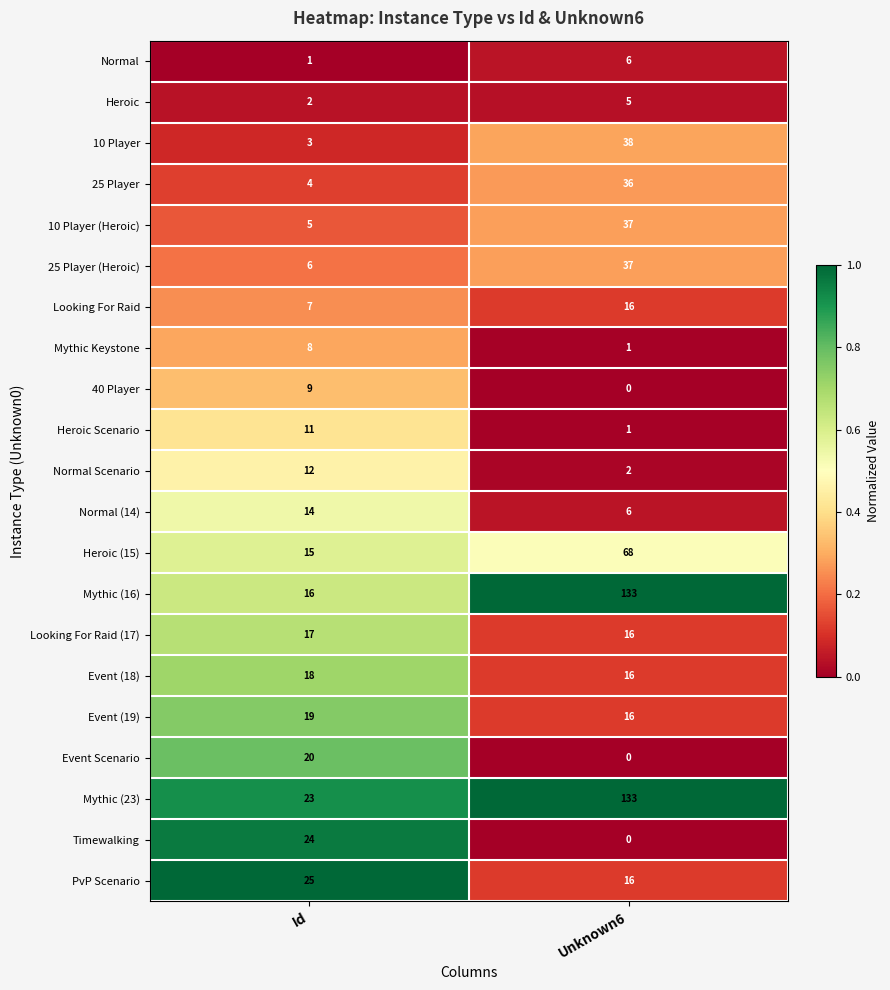

What is the average value of the Heroic (15) series?

42